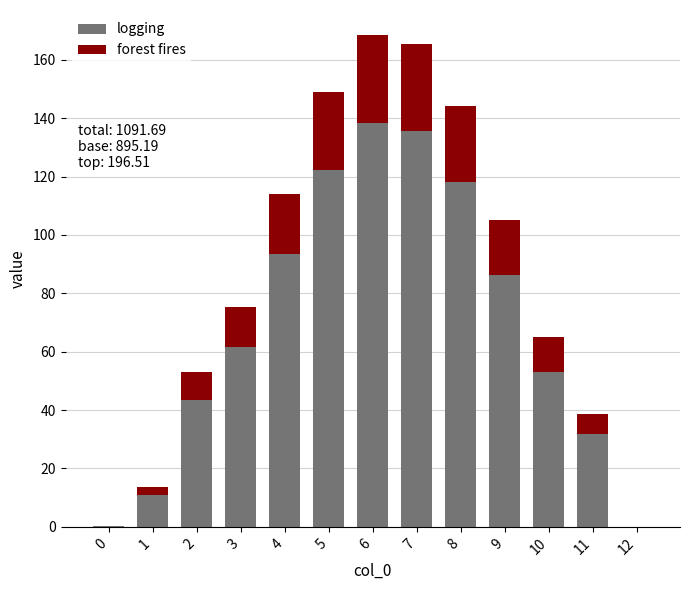

What is the sum of all logging values?

895.2